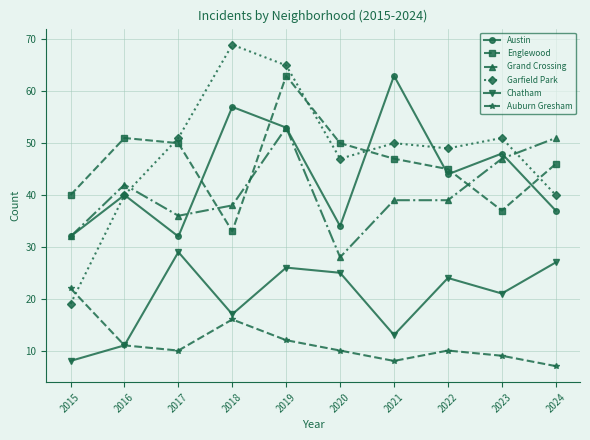

The Austin series shows 79 at 2018. True or false?

False